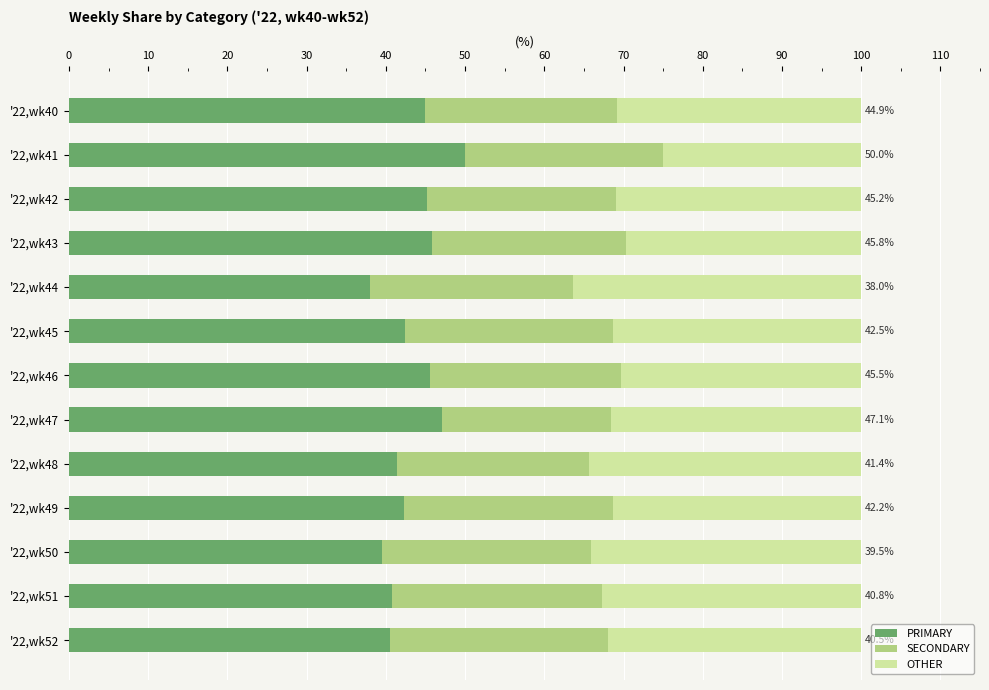

The PRIMARY series shows 22.7 at '22,wk49. True or false?

False